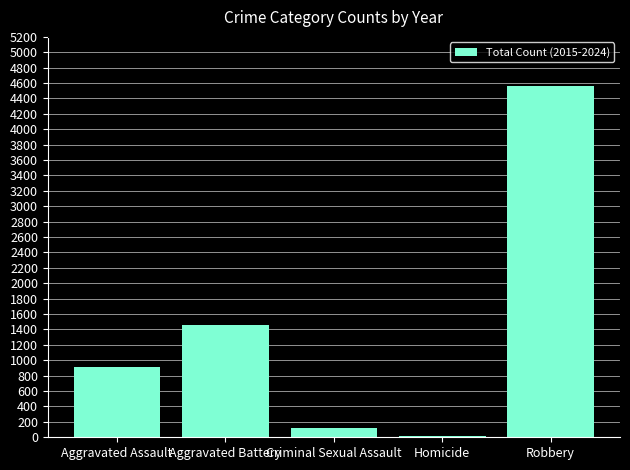

What is the value of the 4th bar from the left?

21